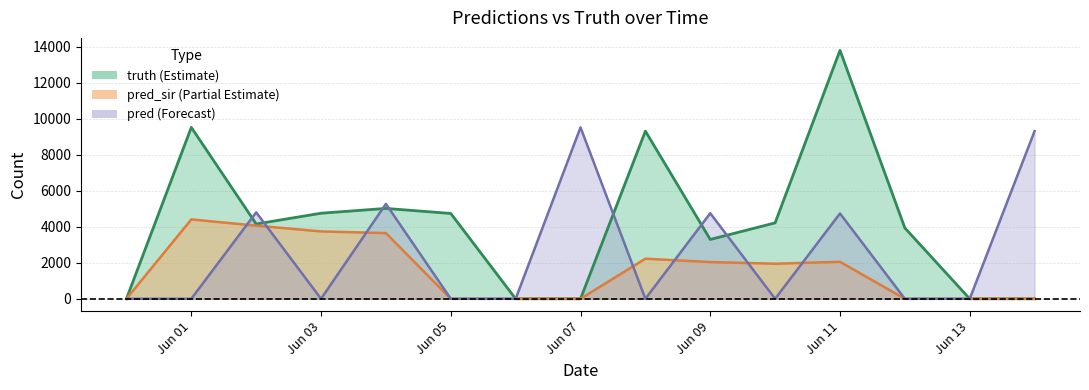

In truth, how many points are lower than both neighbors (excluding endpoints)?

2